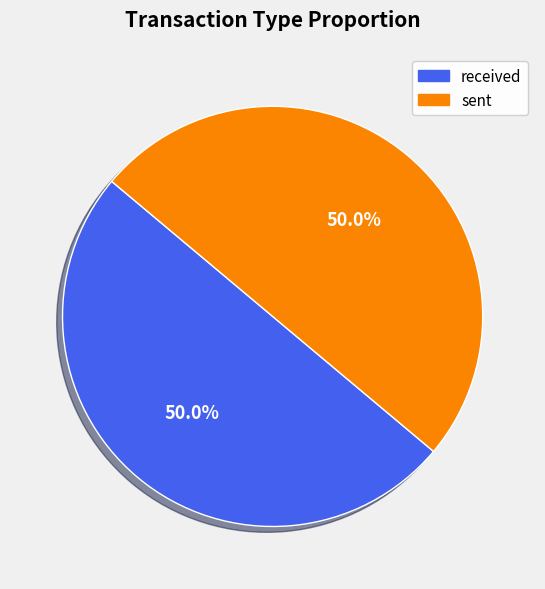

What is the total percentage of received and sent?

100.0%